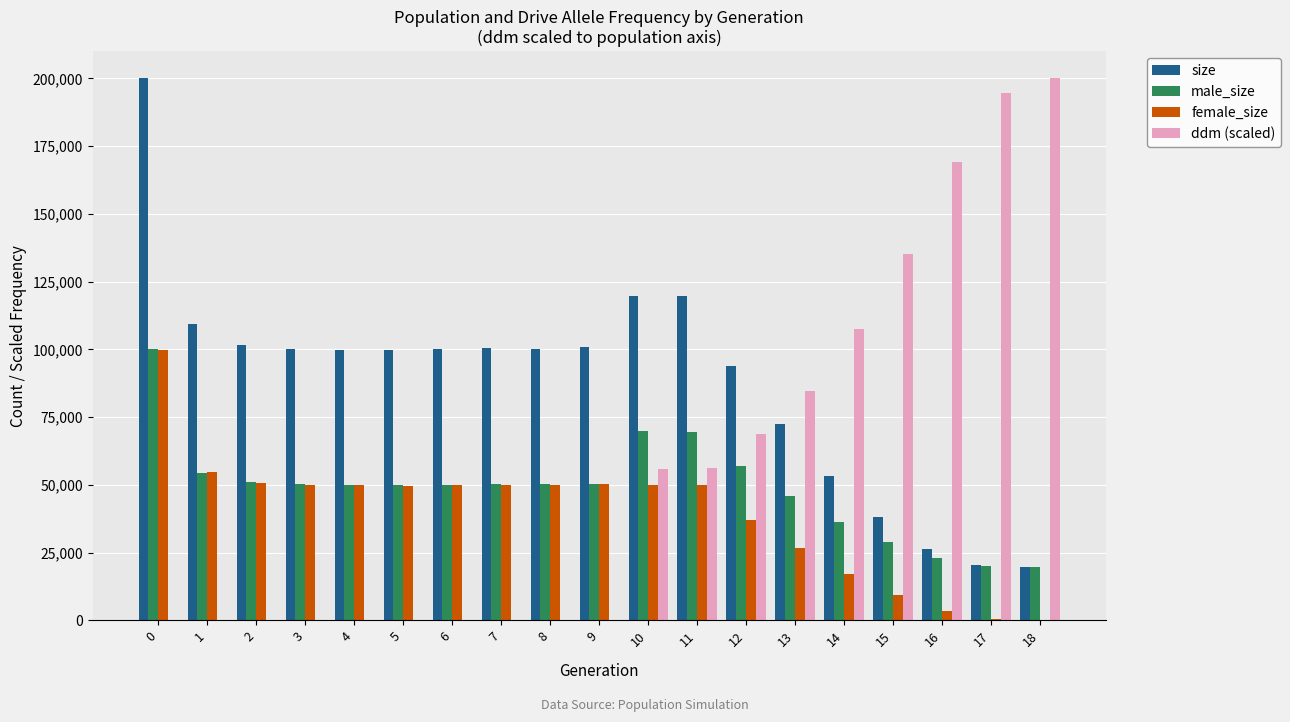

How many distinct data groups are displayed?

4